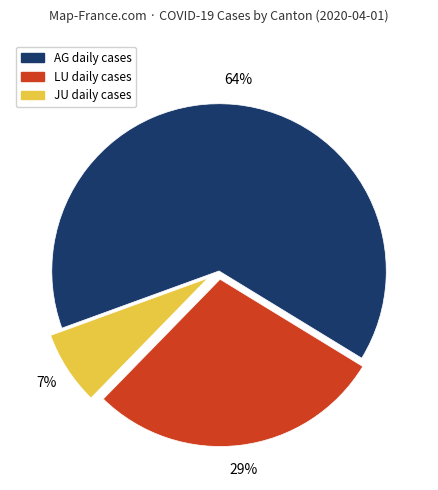

Does JU account for over 50% of the chart?

No